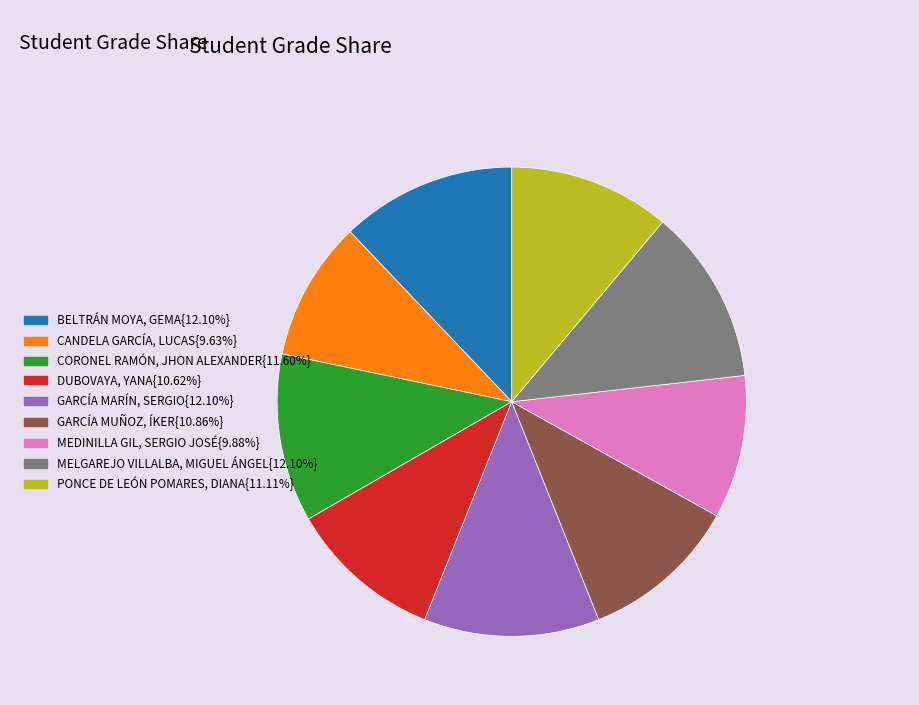

Is there a majority slice in this chart?

No